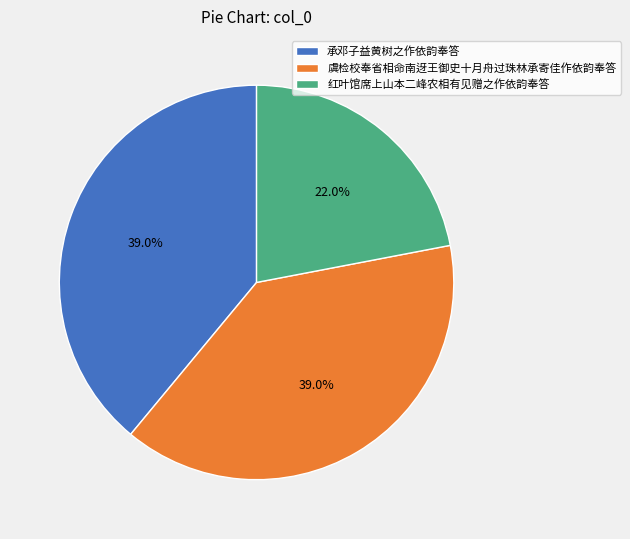

How many slices are in this pie chart?

3